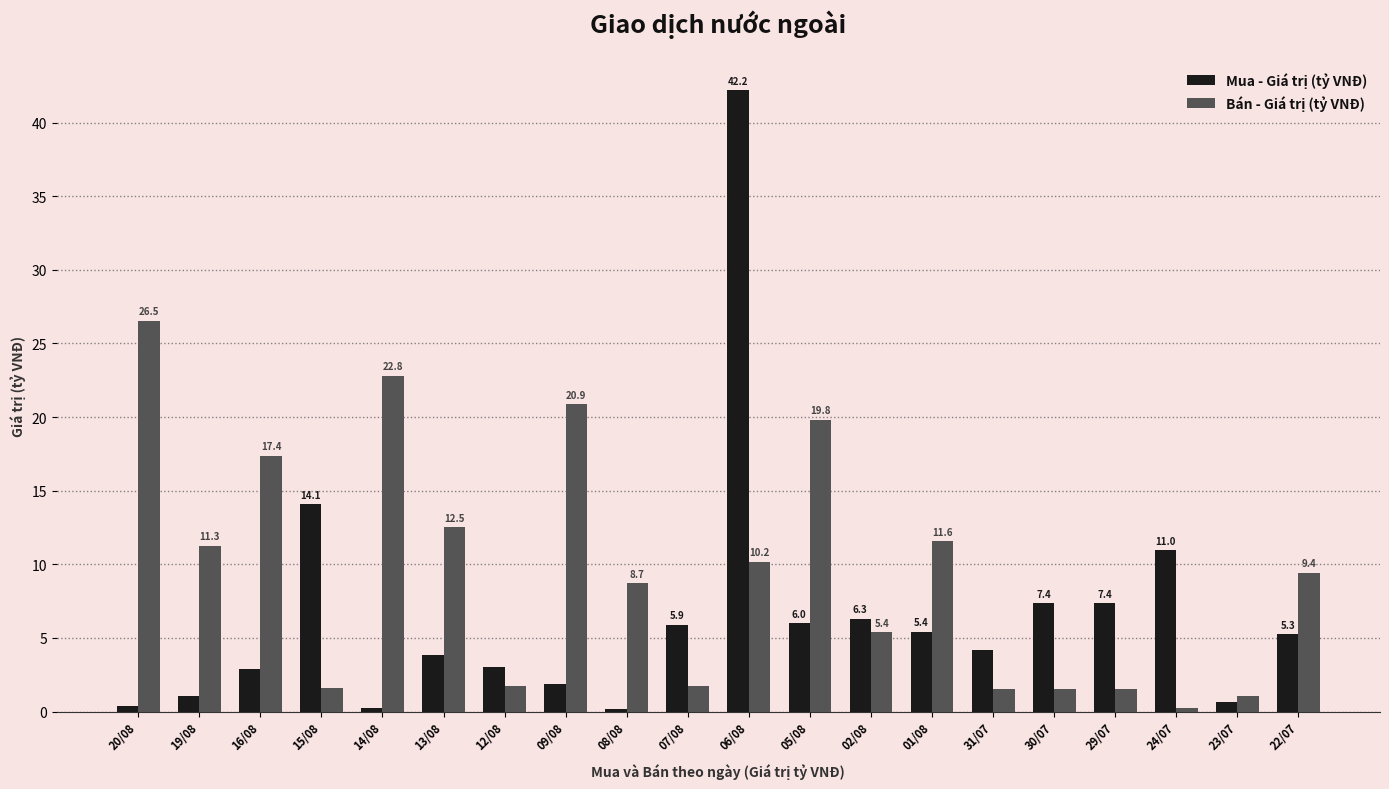

What are all the series names shown in the legend?

Mua - Giá trị (tỷ VNĐ), Bán - Giá trị (tỷ VNĐ)